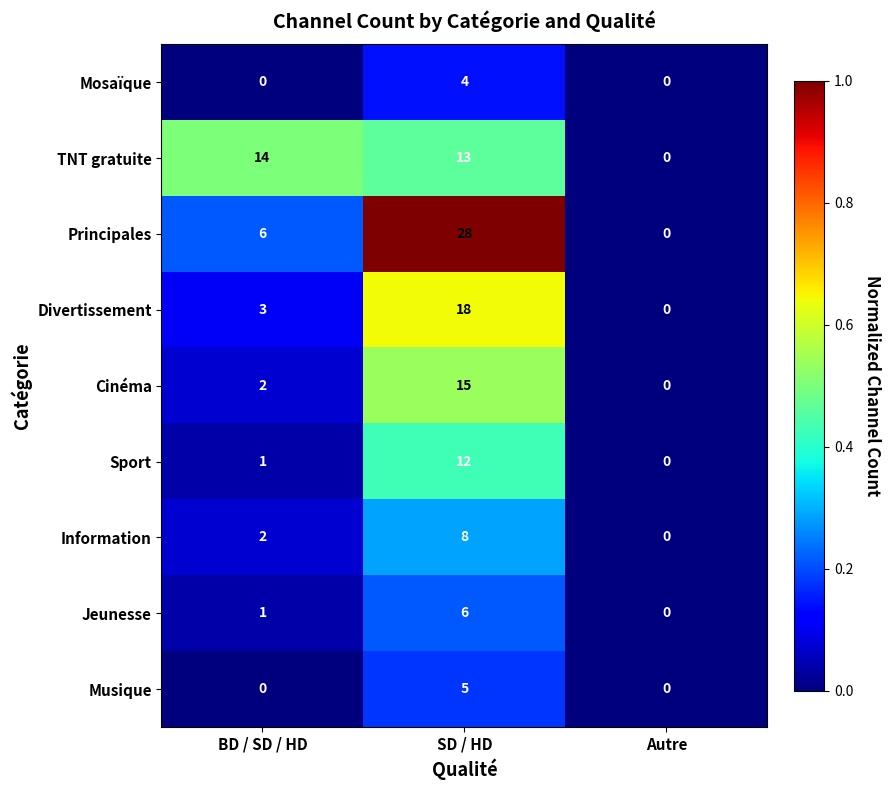

True or false: Information has a value of 0 at Autre.

True